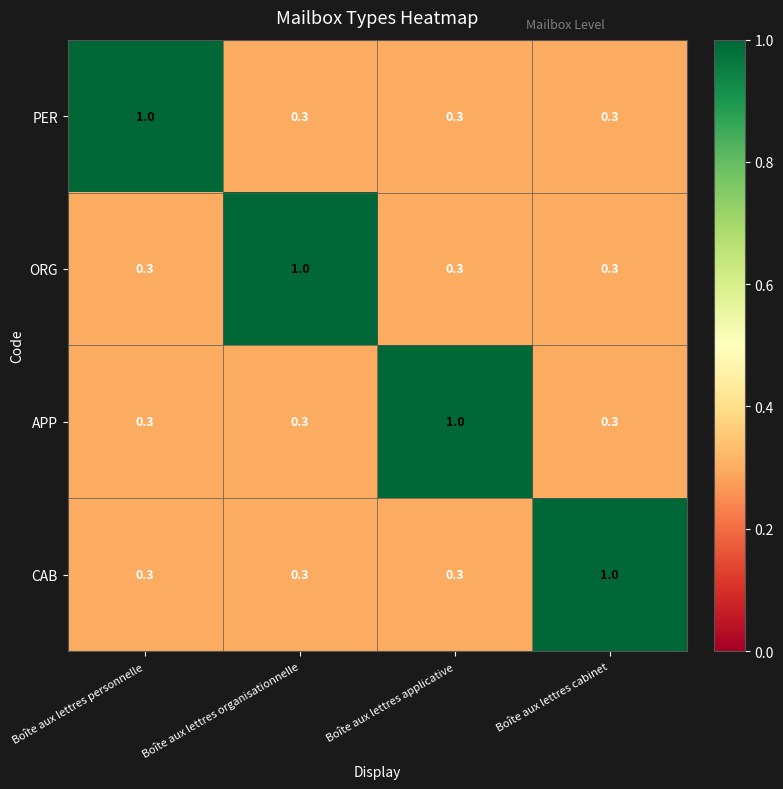

Which category has the highest value in the ORG series?

Boîte aux lettres organisationnelle